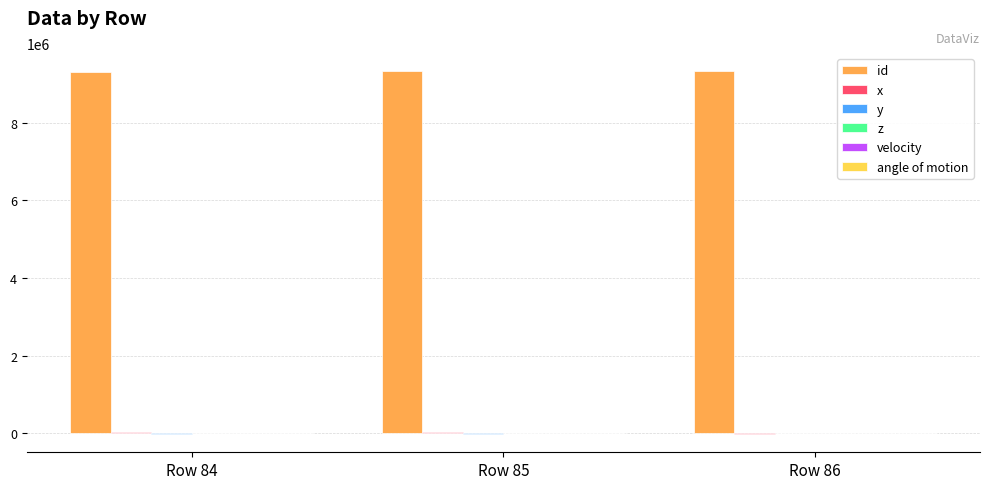

Count the x values in the range -10621 to 39277.

3